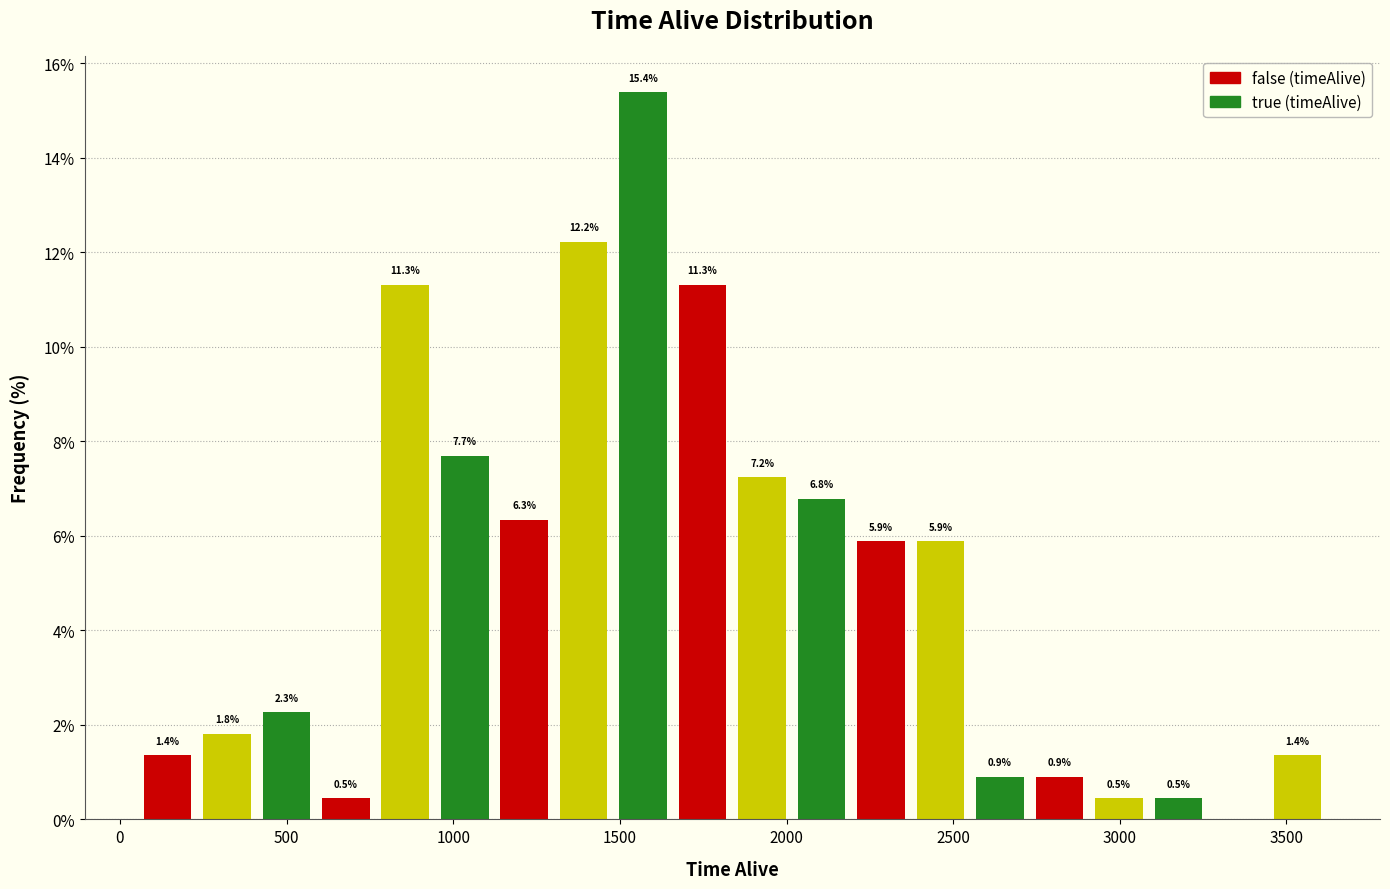

Around what value on the x-axis is the tallest bar? Give the approximate position of its centre, as read against the axis.

1550